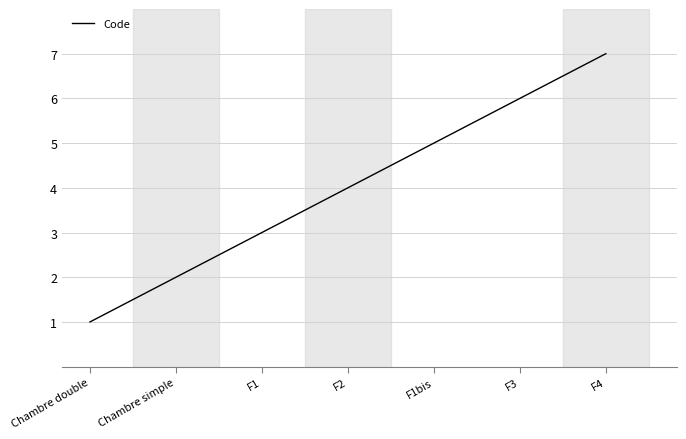

Reading right to left, list all the values displayed in this chart.

F4=7	F3=6	F1bis=5	F2=4	F1=3	Chambre simple=2	Chambre double=1